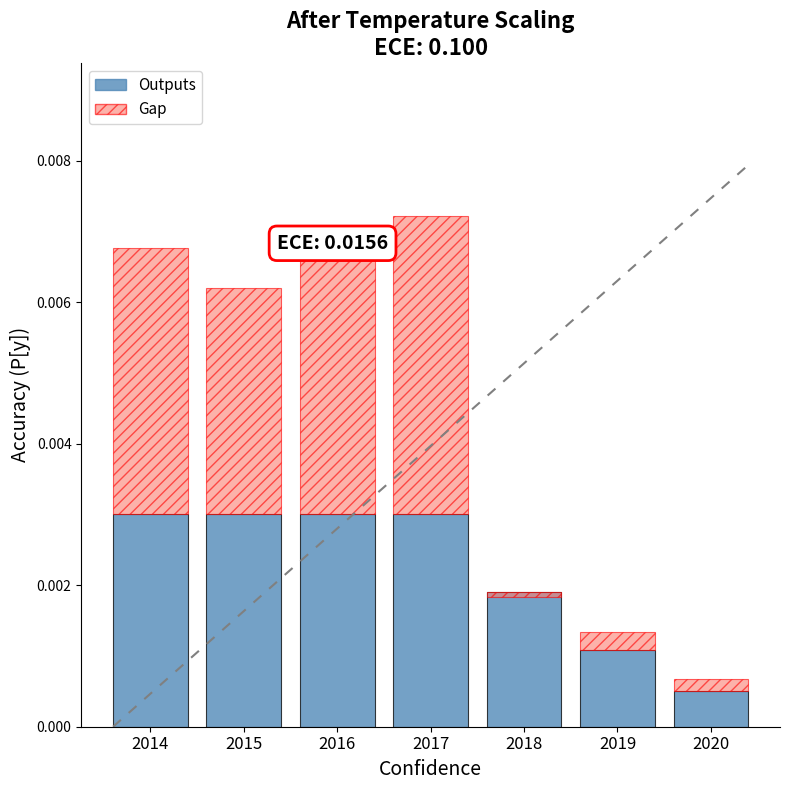

How many groups of bars are there?

7